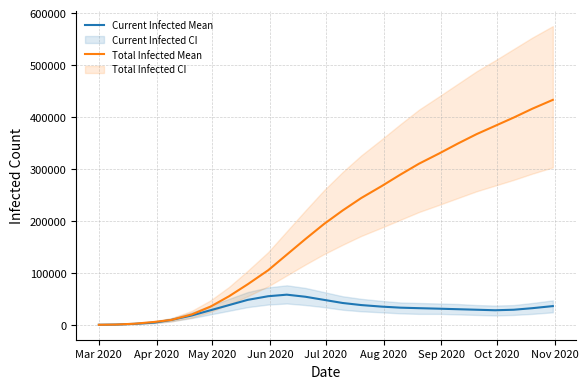

Is the value of Current Infected Mean at 17 greater than the value of Total Infected Mean at 19?

No